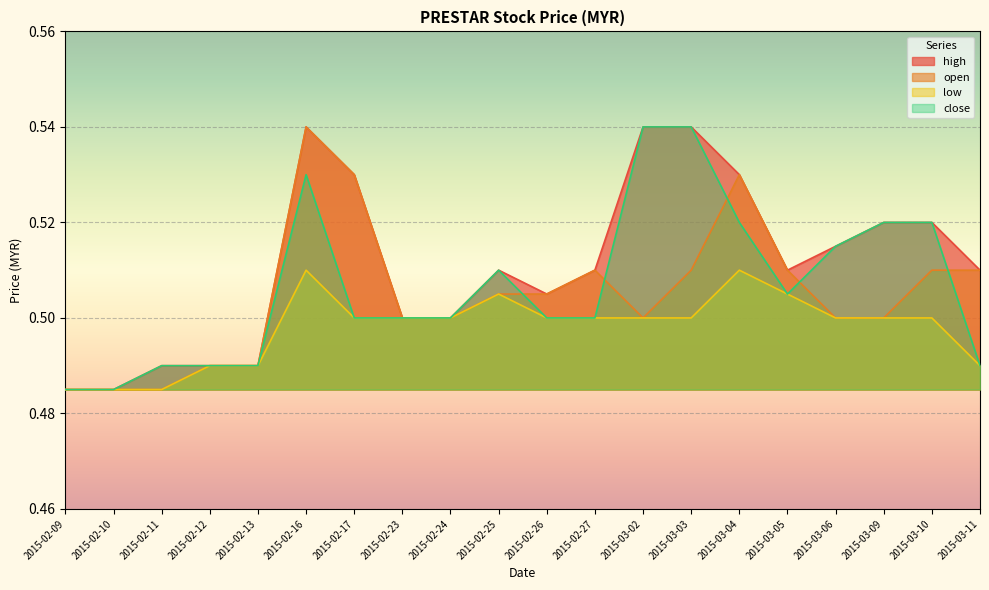

Reading left to right, what are all the values shown in this chart?

high: 2015-02-09=0.5	2015-02-10=0.5	2015-02-11=0.5	2015-02-12=0.5	2015-02-13=0.5	2015-02-16=0.5	2015-02-17=0.5	2015-02-23=0.5	2015-02-24=0.5	2015-02-25=0.5	2015-02-26=0.5	2015-02-27=0.5	2015-03-02=0.5	2015-03-03=0.5	2015-03-04=0.5	2015-03-05=0.5	2015-03-06=0.5	2015-03-09=0.5	2015-03-10=0.5	2015-03-11=0.5
open: 2015-02-09=0.5	2015-02-10=0.5	2015-02-11=0.5	2015-02-12=0.5	2015-02-13=0.5	2015-02-16=0.5	2015-02-17=0.5	2015-02-23=0.5	2015-02-24=0.5	2015-02-25=0.5	2015-02-26=0.5	2015-02-27=0.5	2015-03-02=0.5	2015-03-03=0.5	2015-03-04=0.5	2015-03-05=0.5	2015-03-06=0.5	2015-03-09=0.5	2015-03-10=0.5	2015-03-11=0.5
low: 2015-02-09=0.5	2015-02-10=0.5	2015-02-11=0.5	2015-02-12=0.5	2015-02-13=0.5	2015-02-16=0.5	2015-02-17=0.5	2015-02-23=0.5	2015-02-24=0.5	2015-02-25=0.5	2015-02-26=0.5	2015-02-27=0.5	2015-03-02=0.5	2015-03-03=0.5	2015-03-04=0.5	2015-03-05=0.5	2015-03-06=0.5	2015-03-09=0.5	2015-03-10=0.5	2015-03-11=0.5
close: 2015-02-09=0.5	2015-02-10=0.5	2015-02-11=0.5	2015-02-12=0.5	2015-02-13=0.5	2015-02-16=0.5	2015-02-17=0.5	2015-02-23=0.5	2015-02-24=0.5	2015-02-25=0.5	2015-02-26=0.5	2015-02-27=0.5	2015-03-02=0.5	2015-03-03=0.5	2015-03-04=0.5	2015-03-05=0.5	2015-03-06=0.5	2015-03-09=0.5	2015-03-10=0.5	2015-03-11=0.5